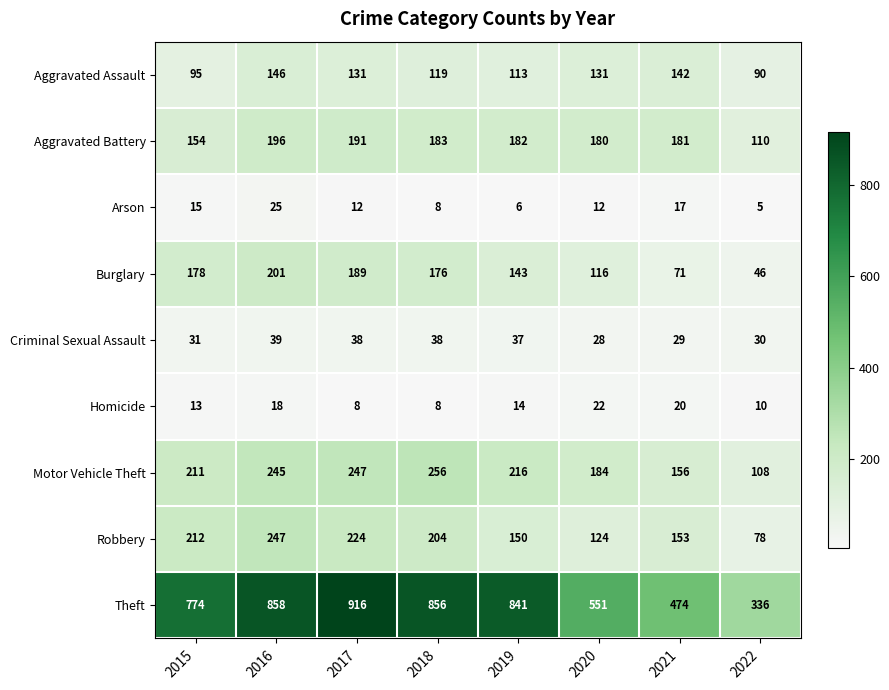

At 2020, list the series in order from smallest to largest.

Arson, Homicide, Criminal Sexual Assault, Burglary, Robbery, Aggravated Assault, Aggravated Battery, Motor Vehicle Theft, Theft